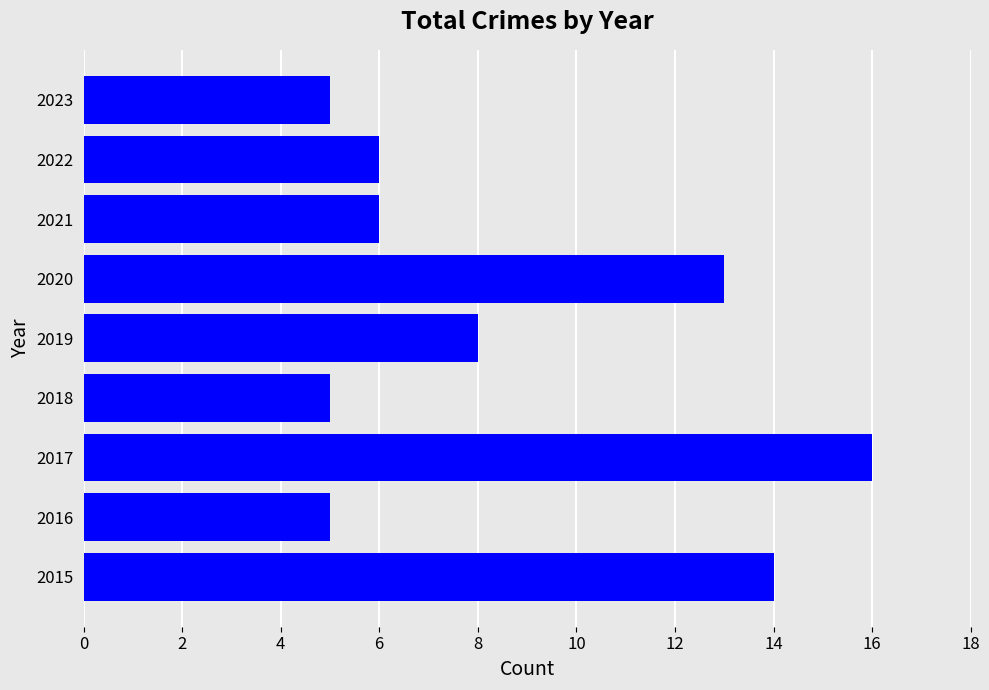

Reading bottom to top, list all the values displayed in this chart.

2015=14	2016=5	2017=16	2018=5	2019=8	2020=13	2021=6	2022=6	2023=5